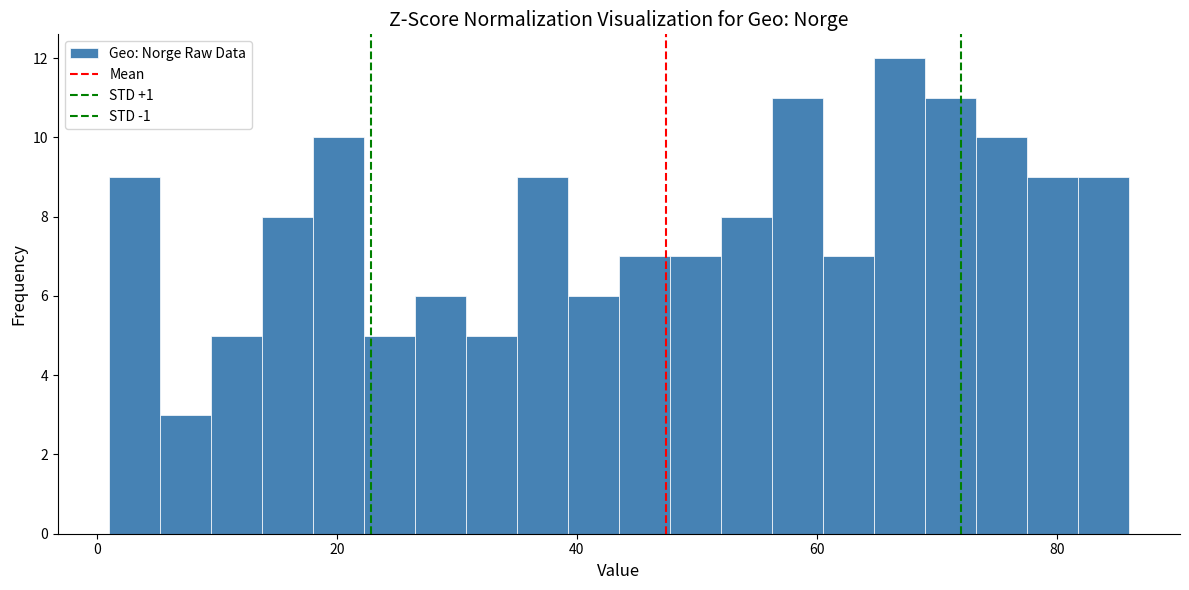

Read against the x-axis, roughly where is the centre of the tallest bar?

66